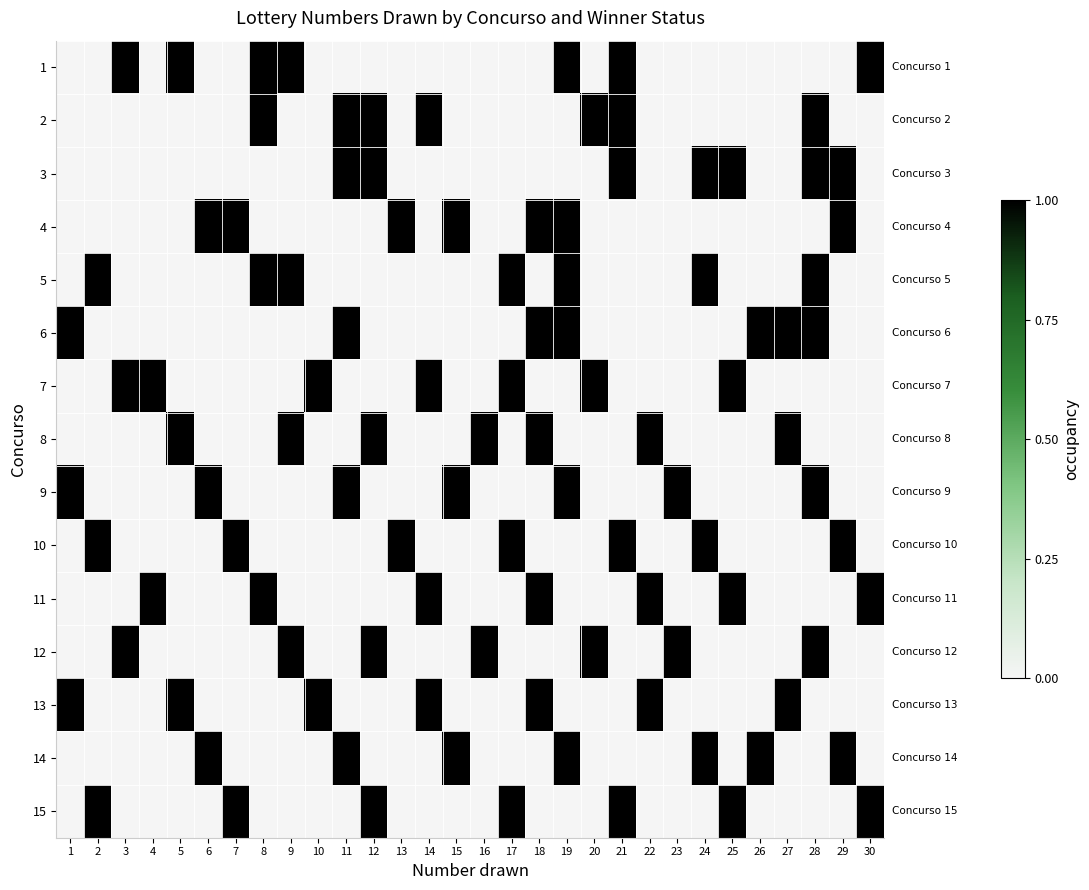

Reading left to right, list all the values displayed in this chart.

1: 1=0	2=0	3=1	4=0	5=1	6=0	7=0	8=1	9=1	10=0	11=0	12=0	13=0	14=0	15=0	16=0	17=0	18=0	19=1	20=0	21=1	22=0	23=0	24=0	25=0	26=0	27=0	28=0	29=0	30=1
2: 1=0	2=0	3=0	4=0	5=0	6=0	7=0	8=1	9=0	10=0	11=1	12=1	13=0	14=1	15=0	16=0	17=0	18=0	19=0	20=1	21=1	22=0	23=0	24=0	25=0	26=0	27=0	28=1	29=0	30=0
3: 1=0	2=0	3=0	4=0	5=0	6=0	7=0	8=0	9=0	10=0	11=1	12=1	13=0	14=0	15=0	16=0	17=0	18=0	19=0	20=0	21=1	22=0	23=0	24=1	25=1	26=0	27=0	28=1	29=1	30=0
4: 1=0	2=0	3=0	4=0	5=0	6=1	7=1	8=0	9=0	10=0	11=0	12=0	13=1	14=0	15=1	16=0	17=0	18=1	19=1	20=0	21=0	22=0	23=0	24=0	25=0	26=0	27=0	28=0	29=1	30=0
5: 1=0	2=1	3=0	4=0	5=0	6=0	7=0	8=1	9=1	10=0	11=0	12=0	13=0	14=0	15=0	16=0	17=1	18=0	19=1	20=0	21=0	22=0	23=0	24=1	25=0	26=0	27=0	28=1	29=0	30=0
6: 1=1	2=0	3=0	4=0	5=0	6=0	7=0	8=0	9=0	10=0	11=1	12=0	13=0	14=0	15=0	16=0	17=0	18=1	19=1	20=0	21=0	22=0	23=0	24=0	25=0	26=1	27=1	28=1	29=0	30=0
7: 1=0	2=0	3=1	4=1	5=0	6=0	7=0	8=0	9=0	10=1	11=0	12=0	13=0	14=1	15=0	16=0	17=1	18=0	19=0	20=1	21=0	22=0	23=0	24=0	25=1	26=0	27=0	28=0	29=0	30=0
8: 1=0	2=0	3=0	4=0	5=1	6=0	7=0	8=0	9=1	10=0	11=0	12=1	13=0	14=0	15=0	16=1	17=0	18=1	19=0	20=0	21=0	22=1	23=0	24=0	25=0	26=0	27=1	28=0	29=0	30=0
9: 1=1	2=0	3=0	4=0	5=0	6=1	7=0	8=0	9=0	10=0	11=1	12=0	13=0	14=0	15=1	16=0	17=0	18=0	19=1	20=0	21=0	22=0	23=1	24=0	25=0	26=0	27=0	28=1	29=0	30=0
10: 1=0	2=1	3=0	4=0	5=0	6=0	7=1	8=0	9=0	10=0	11=0	12=0	13=1	14=0	15=0	16=0	17=1	18=0	19=0	20=0	21=1	22=0	23=0	24=1	25=0	26=0	27=0	28=0	29=1	30=0
11: 1=0	2=0	3=0	4=1	5=0	6=0	7=0	8=1	9=0	10=0	11=0	12=0	13=0	14=1	15=0	16=0	17=0	18=1	19=0	20=0	21=0	22=1	23=0	24=0	25=1	26=0	27=0	28=0	29=0	30=1
12: 1=0	2=0	3=1	4=0	5=0	6=0	7=0	8=0	9=1	10=0	11=0	12=1	13=0	14=0	15=0	16=1	17=0	18=0	19=0	20=1	21=0	22=0	23=1	24=0	25=0	26=0	27=0	28=1	29=0	30=0
13: 1=1	2=0	3=0	4=0	5=1	6=0	7=0	8=0	9=0	10=1	11=0	12=0	13=0	14=1	15=0	16=0	17=0	18=1	19=0	20=0	21=0	22=1	23=0	24=0	25=0	26=0	27=1	28=0	29=0	30=0
14: 1=0	2=0	3=0	4=0	5=0	6=1	7=0	8=0	9=0	10=0	11=1	12=0	13=0	14=0	15=1	16=0	17=0	18=0	19=1	20=0	21=0	22=0	23=0	24=1	25=0	26=1	27=0	28=0	29=1	30=0
15: 1=0	2=1	3=0	4=0	5=0	6=0	7=1	8=0	9=0	10=0	11=0	12=1	13=0	14=0	15=0	16=0	17=1	18=0	19=0	20=0	21=1	22=0	23=0	24=0	25=1	26=0	27=0	28=0	29=0	30=1